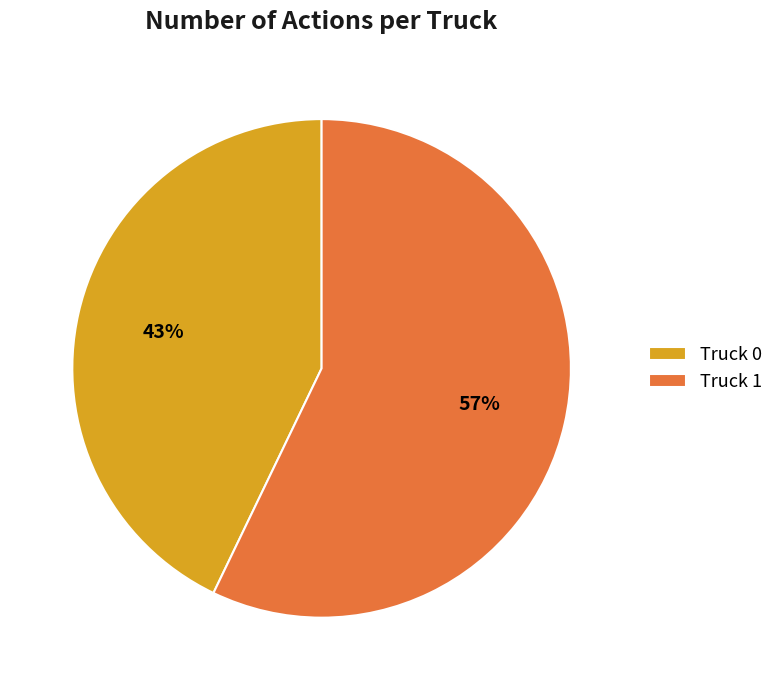

Approximately how many times larger is the value at Truck 1 compared to Truck 0?

1.3